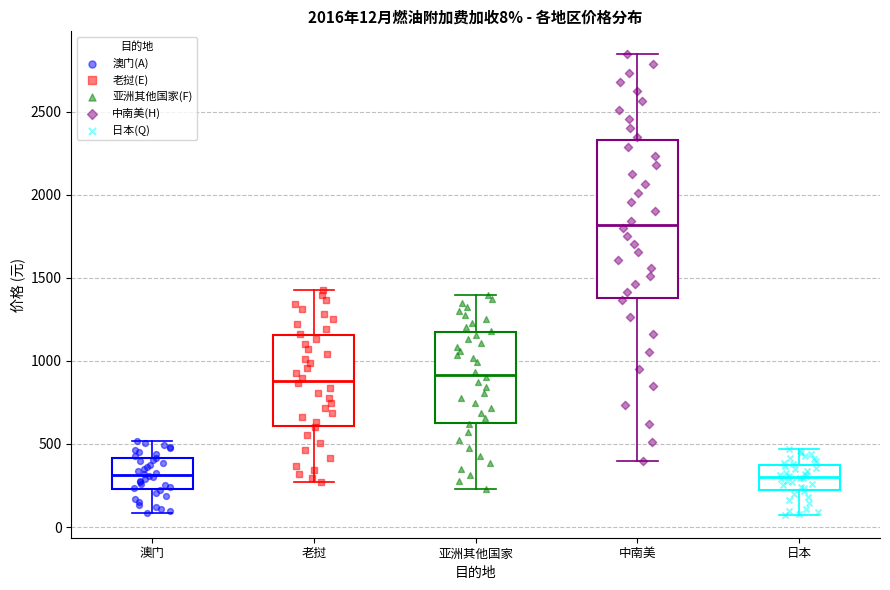

Comparing the boxes themselves (not the whiskers), which one is the tallest?

中南美